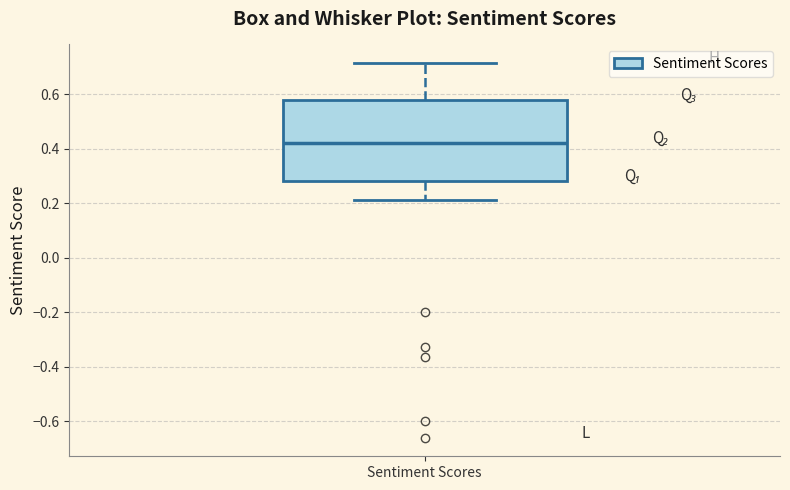

Where does the upper whisker of the box for Sentiment Scores end on the y-axis? The values are not printed on the chart, so give them approximately, as read against the axis.

0.72